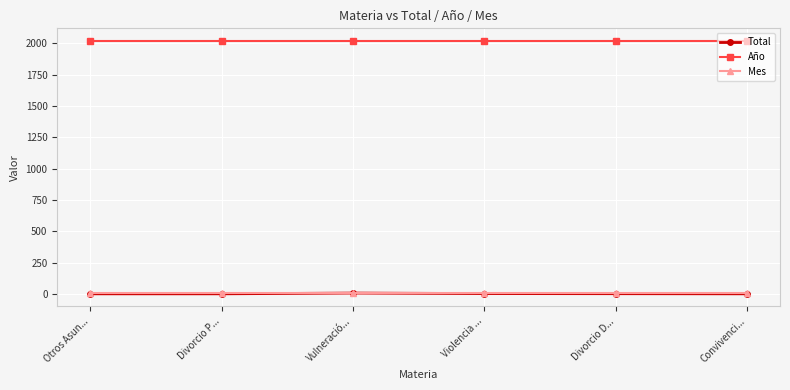

True or false: Año has a value of 1286 at Divorcio D....

False